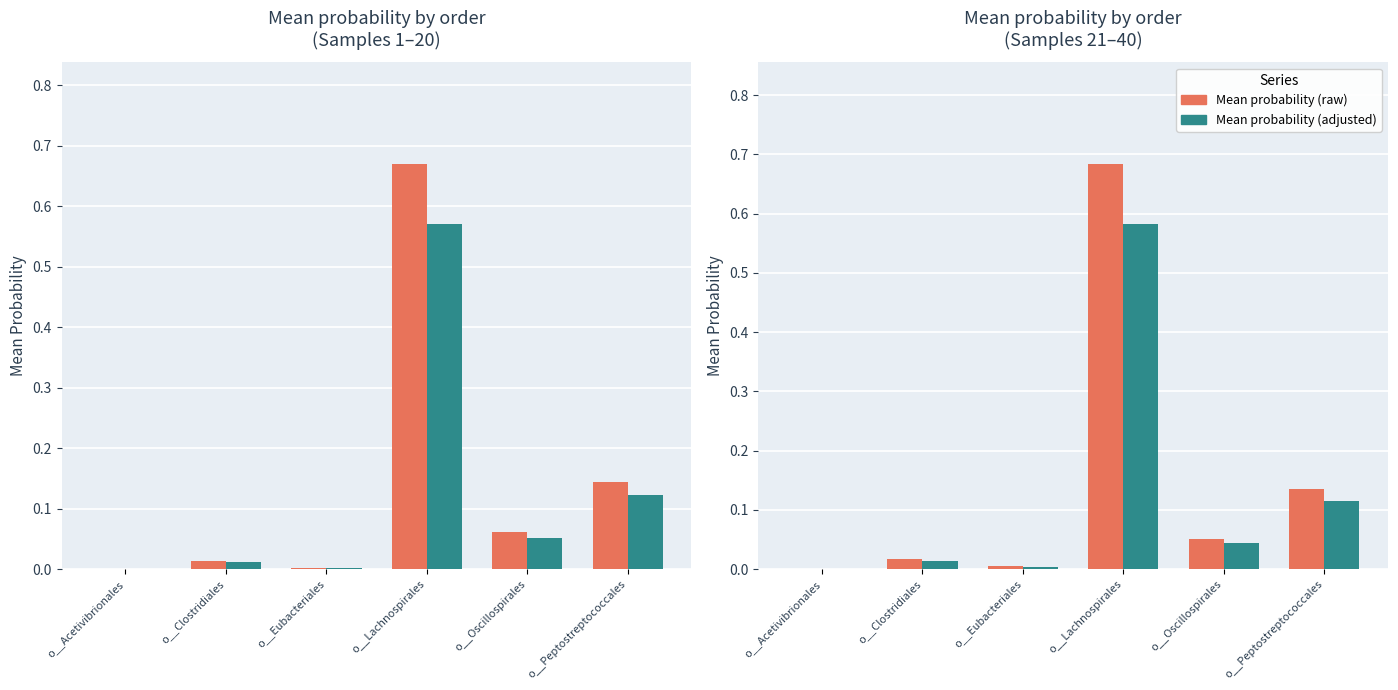

What is the value of the Lachnospirales probability bar at the 6th from the left?

0.1